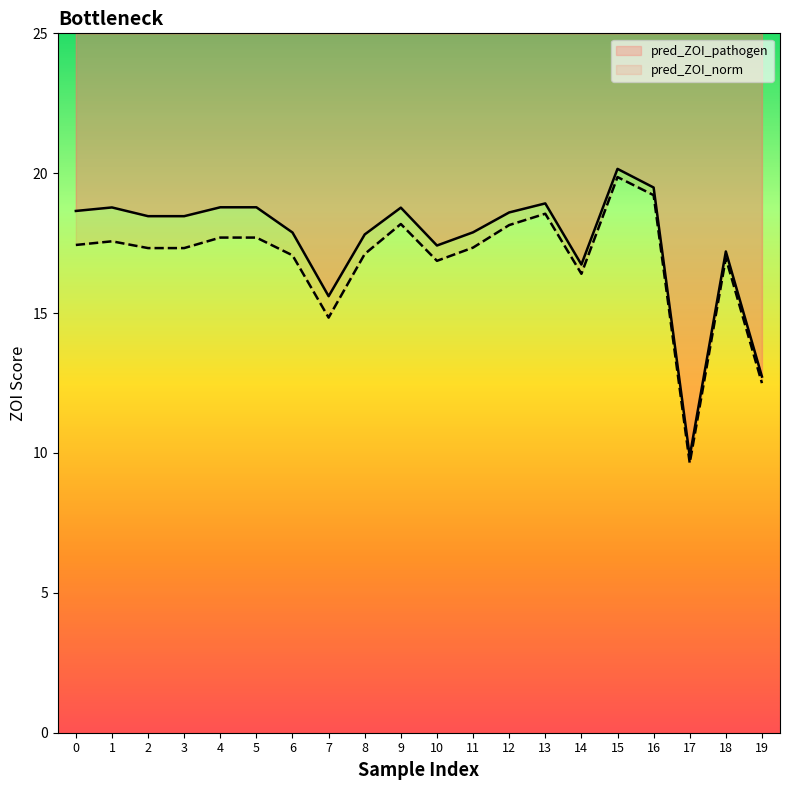

What is the value of the pred_ZOI_pathogen point at the 16th from the left?

20.2